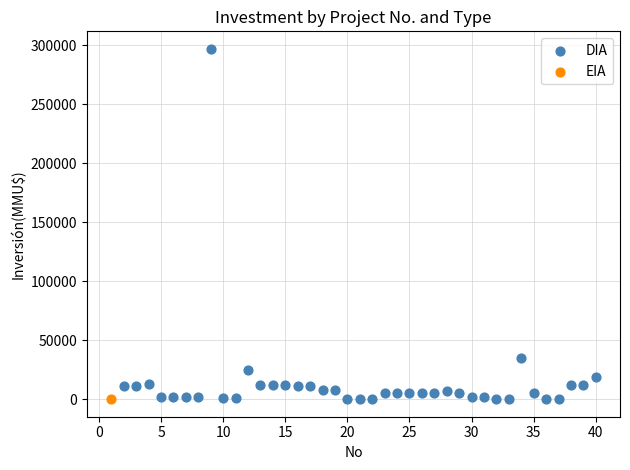

What are all the series names shown in the legend?

DIA, EIA